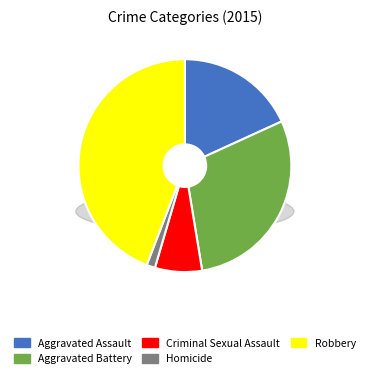

To the nearest percent, what is the combined percentage of Robbery and Criminal Sexual Assault?

51%